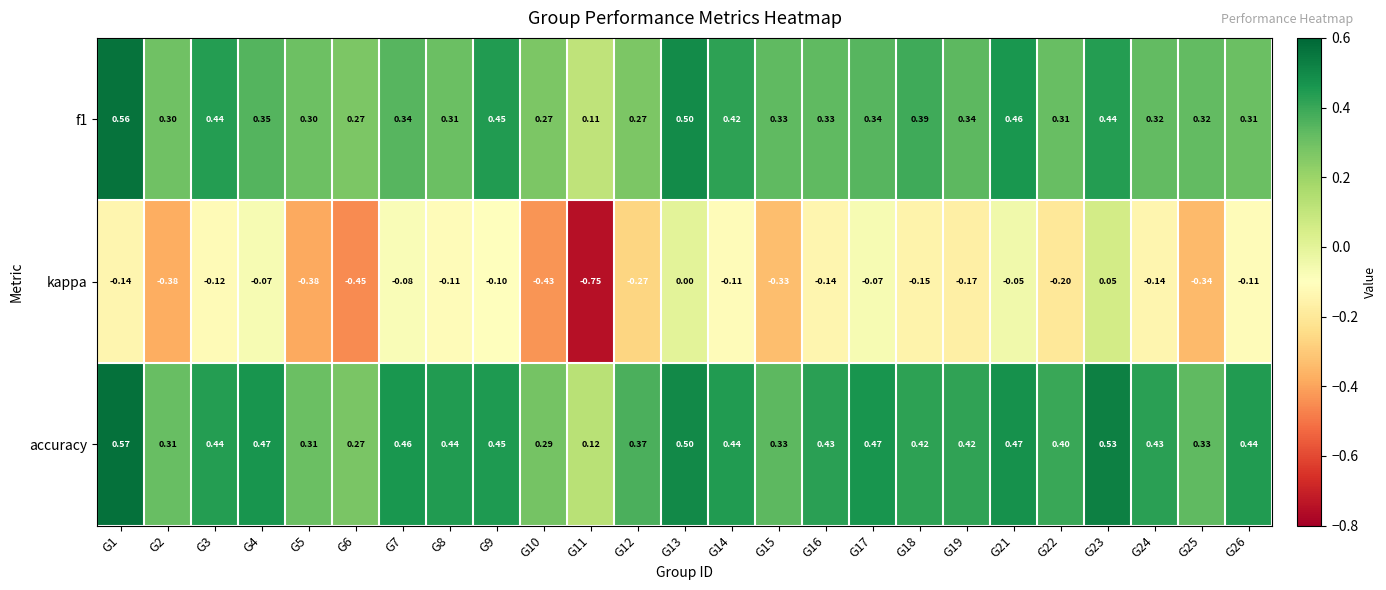

At how many categories does at least one series exceed 0?

25